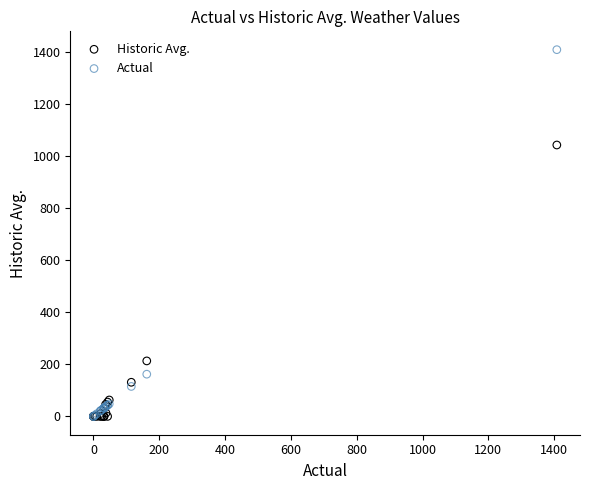

In the Historic Avg. series, what Y value is closest to 521?

213.0